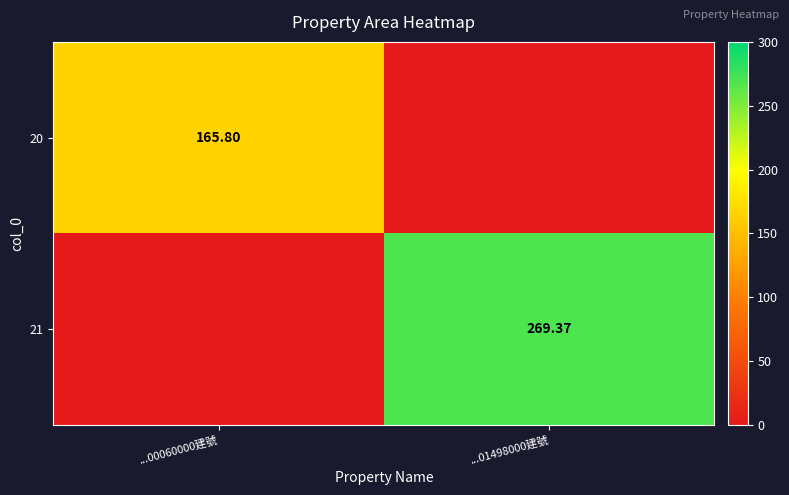

Is the value of 21 at ...01498000建號 greater than the value of 20 at ...00060000建號?

Yes